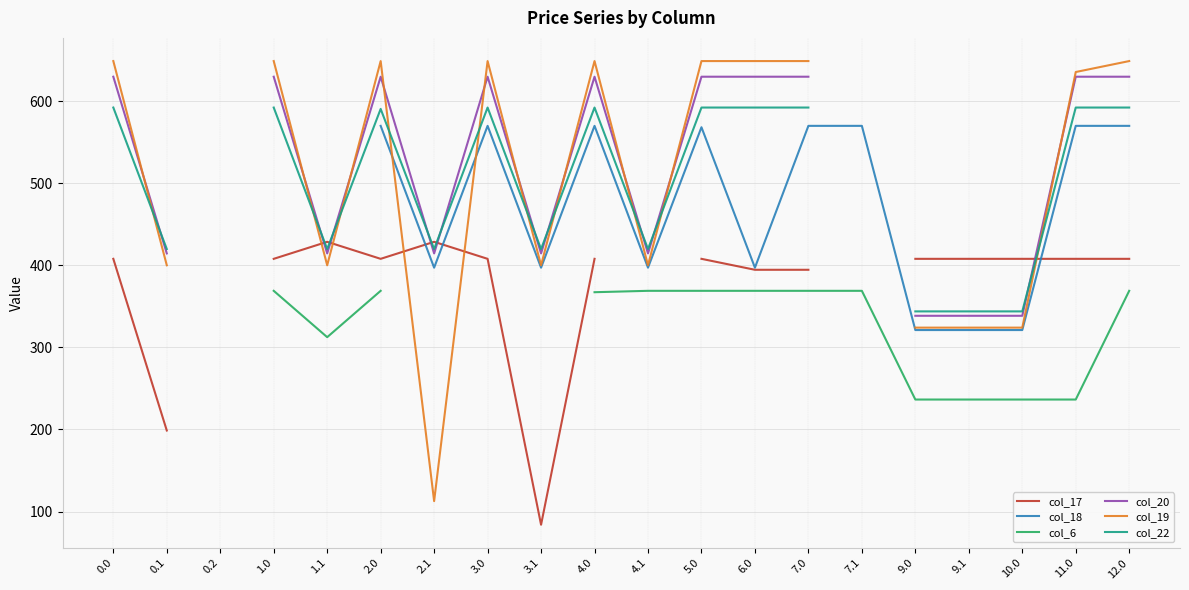

What is the label of the 8th point from the right?

6.0